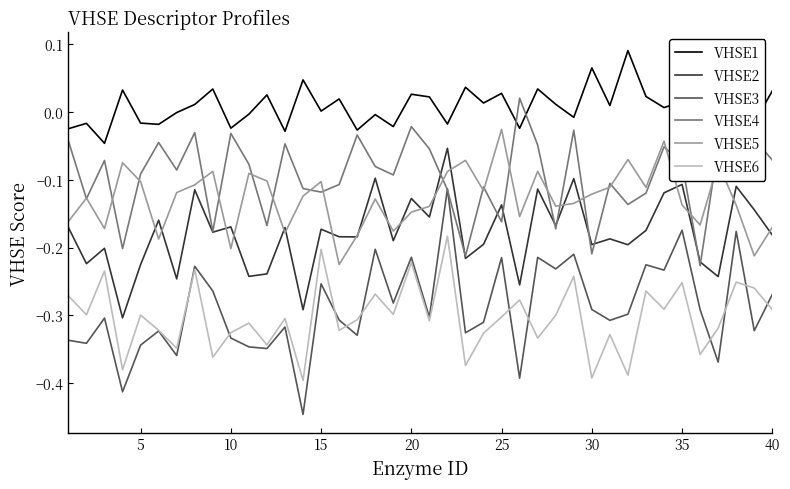

True or false: VHSE1 and VHSE6 intersect in this chart.

False